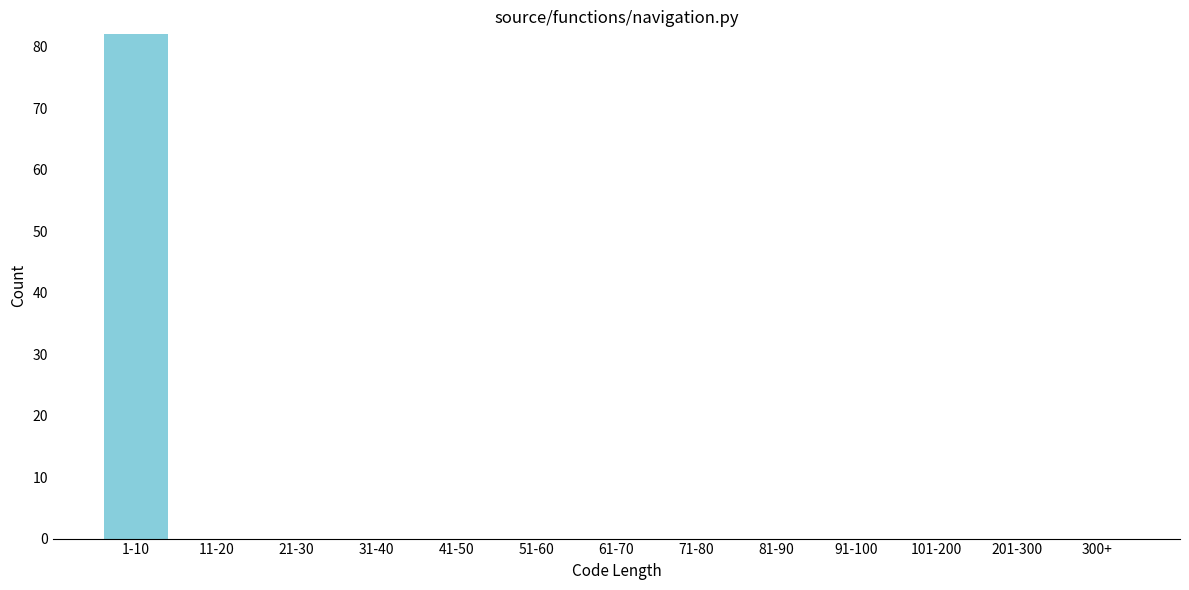

Reading left to right, what are all the values shown in this chart?

1-10=82	11-20=0	21-30=0	31-40=0	41-50=0	51-60=0	61-70=0	71-80=0	81-90=0	91-100=0	101-200=0	201-300=0	300+=0